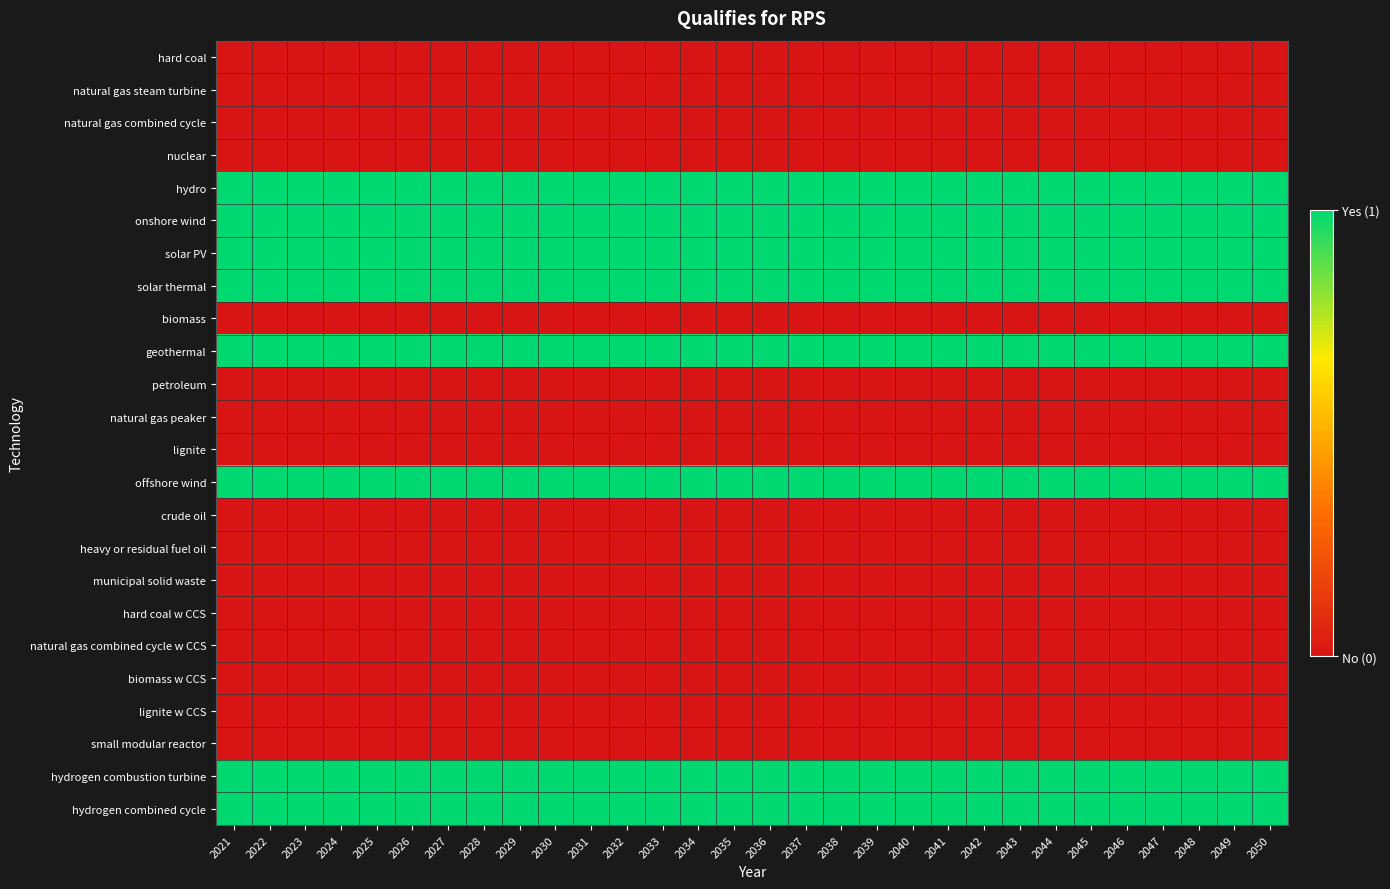

Which series has the widest spread of values?

hard coal